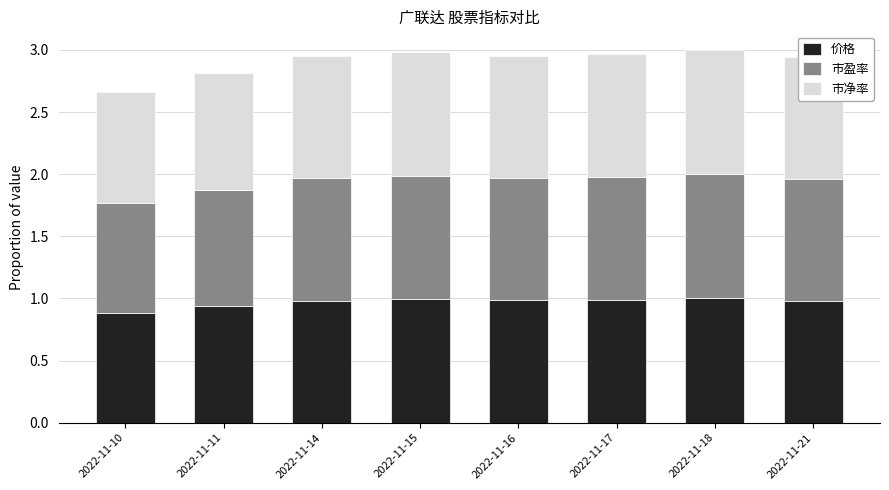

The value of 价格 at 2022-11-18 is 1.0. True or false?

True